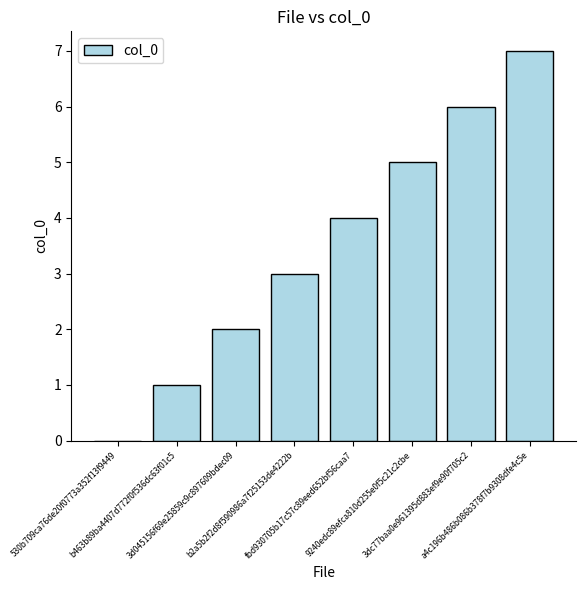

Count the number of data series in this chart.

1